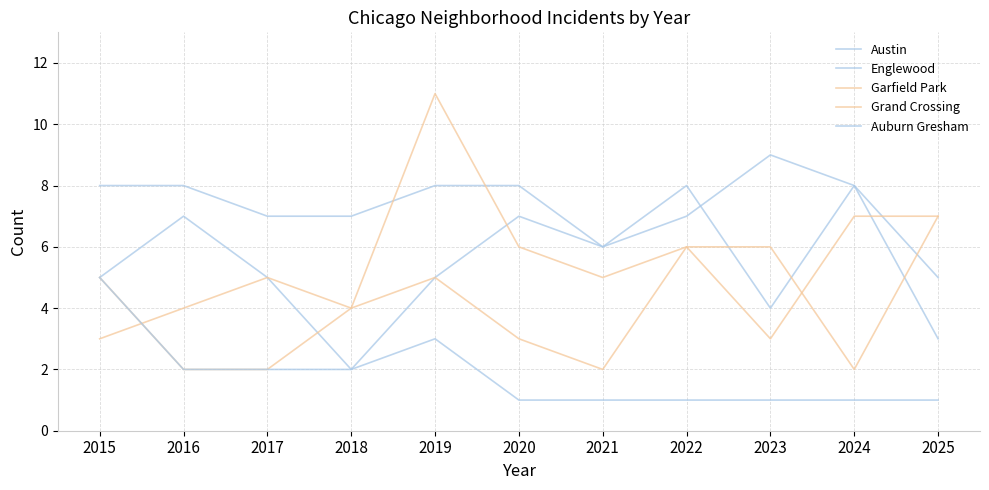

At which category is the sum across all series the highest?

2019